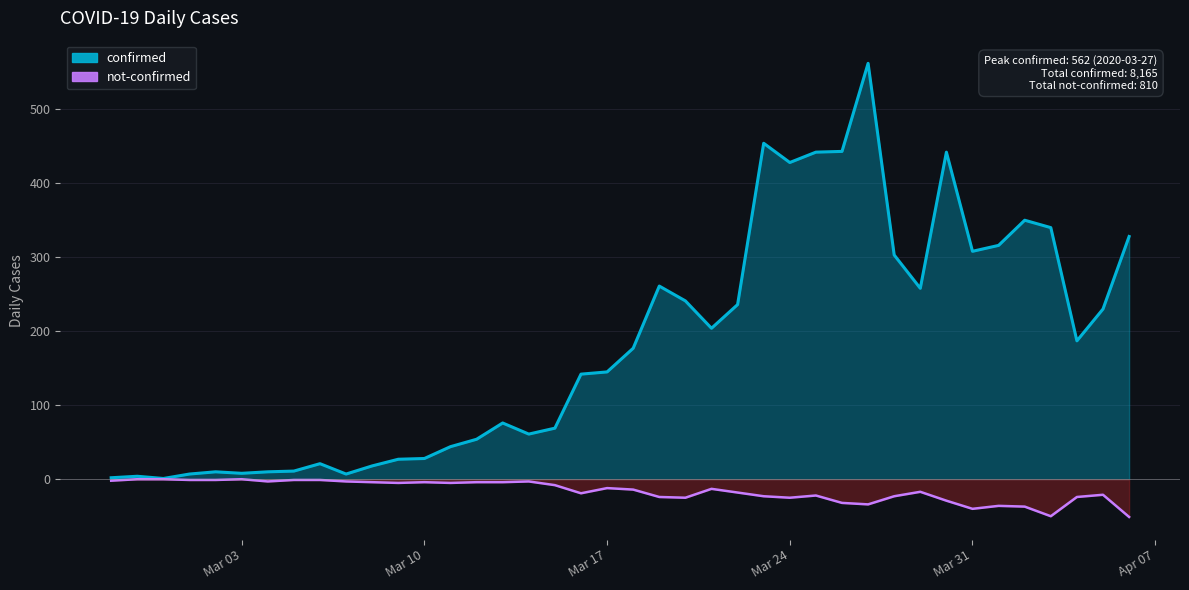

What is the highest value of the confirmed_line series?

562